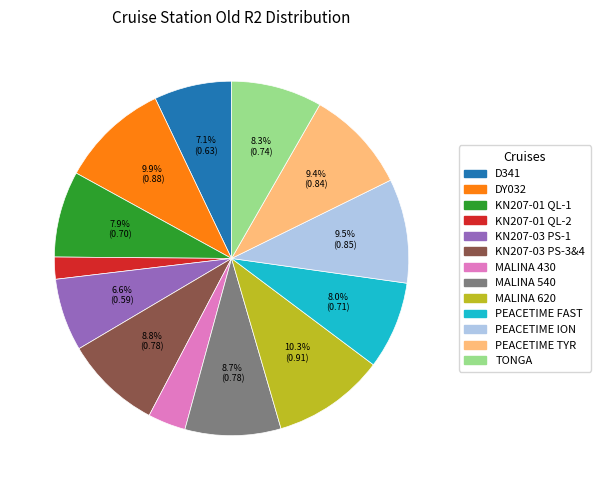

How many segments does this pie chart have?

13